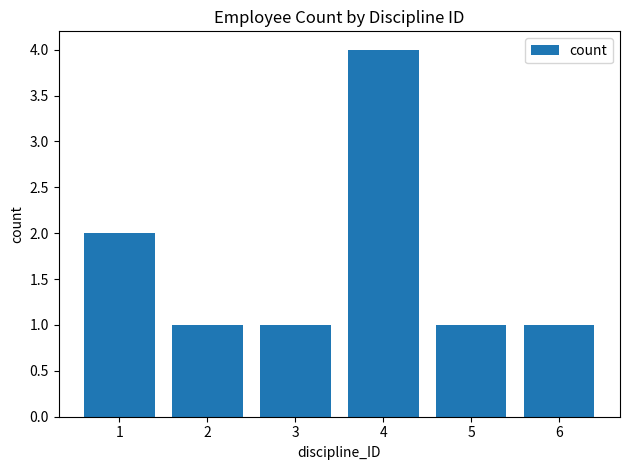

Reading left to right, transcribe all the data shown in this chart.

2	1	1	4	1	1